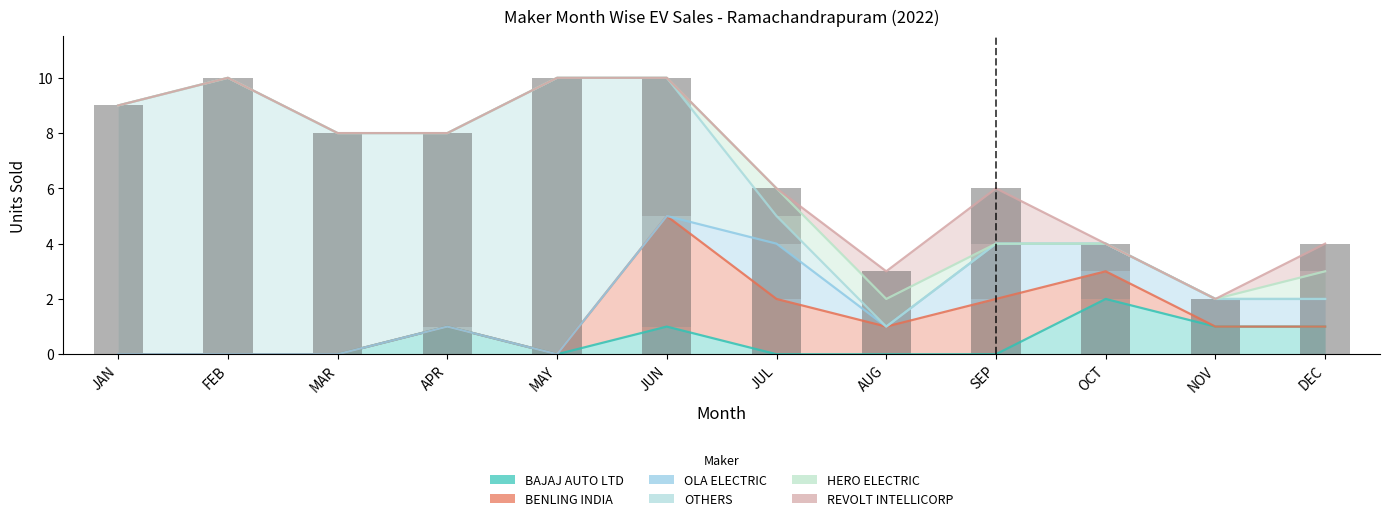

True or false: BENLING INDIA has a value of -3 at DEC.

False